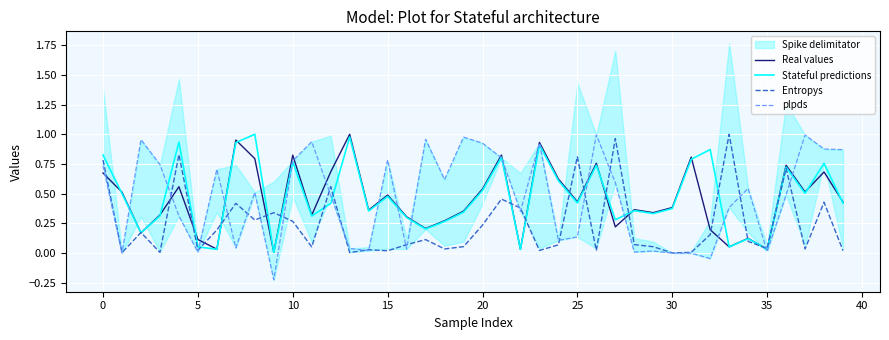

The Entropys series shows 0.3 at 0. True or false?

False